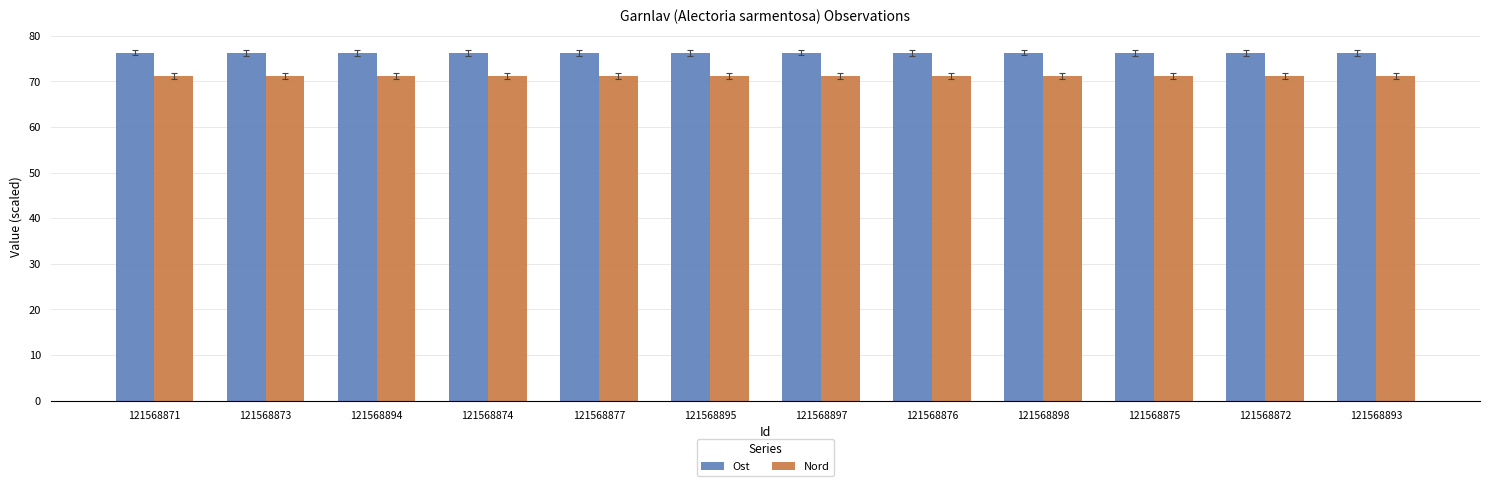

What is the greatest value displayed?

76.3